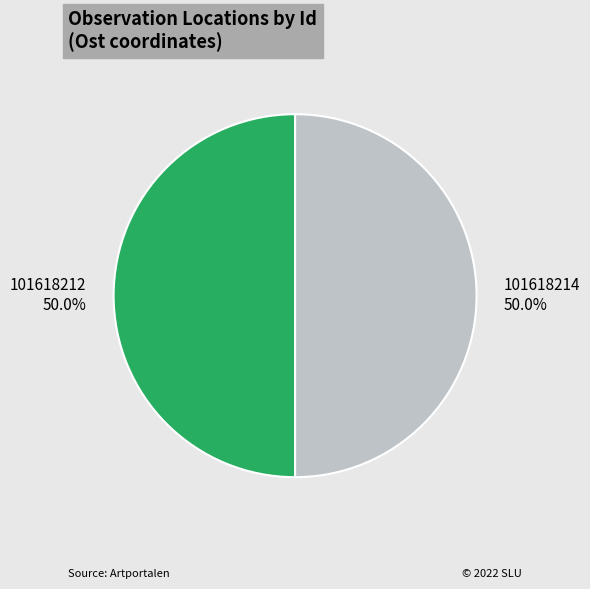

What percentage is the 101618214 slice, to the nearest percent?

50%